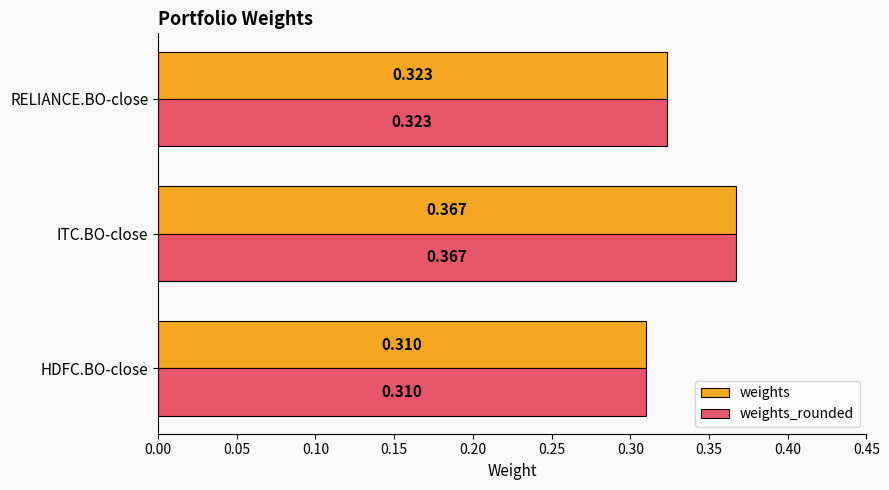

Which category has the lowest value across all series?

HDFC.BO-close